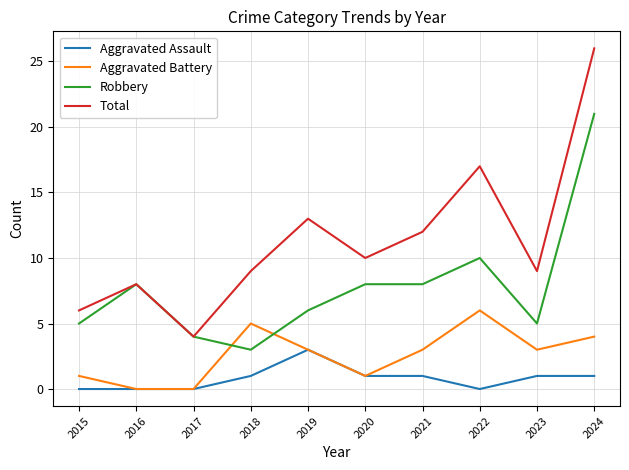

At which category does the chart reach its peak across all series?

2024